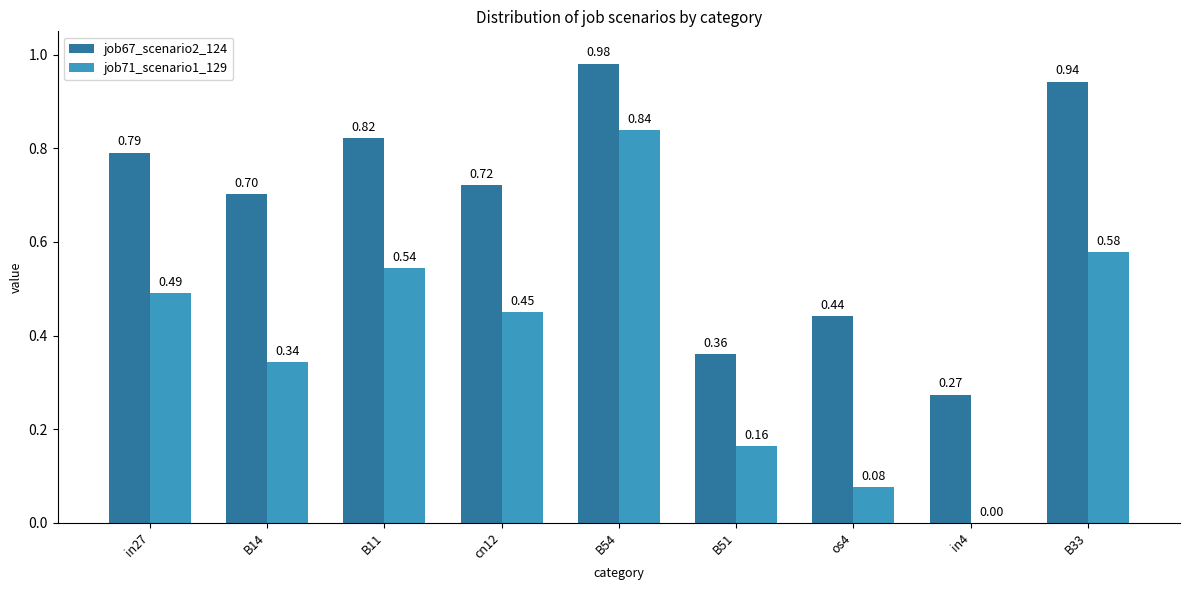

The job67_scenario2_124 series shows 0.3 at B14. True or false?

False